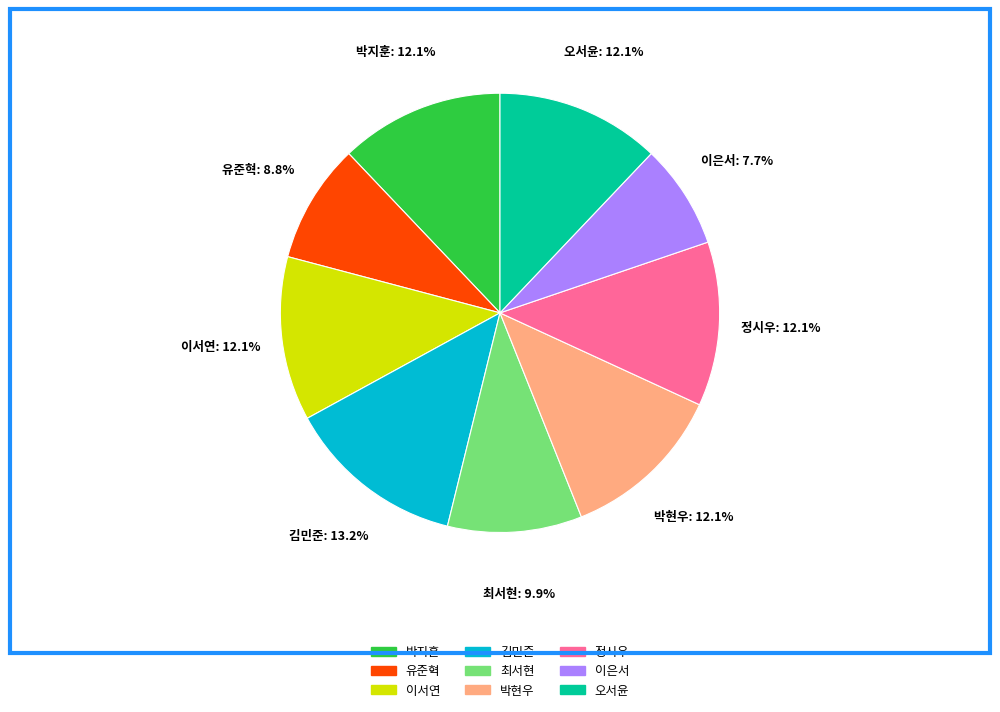

Is it true that 최서현 is 10% of the pie?

True